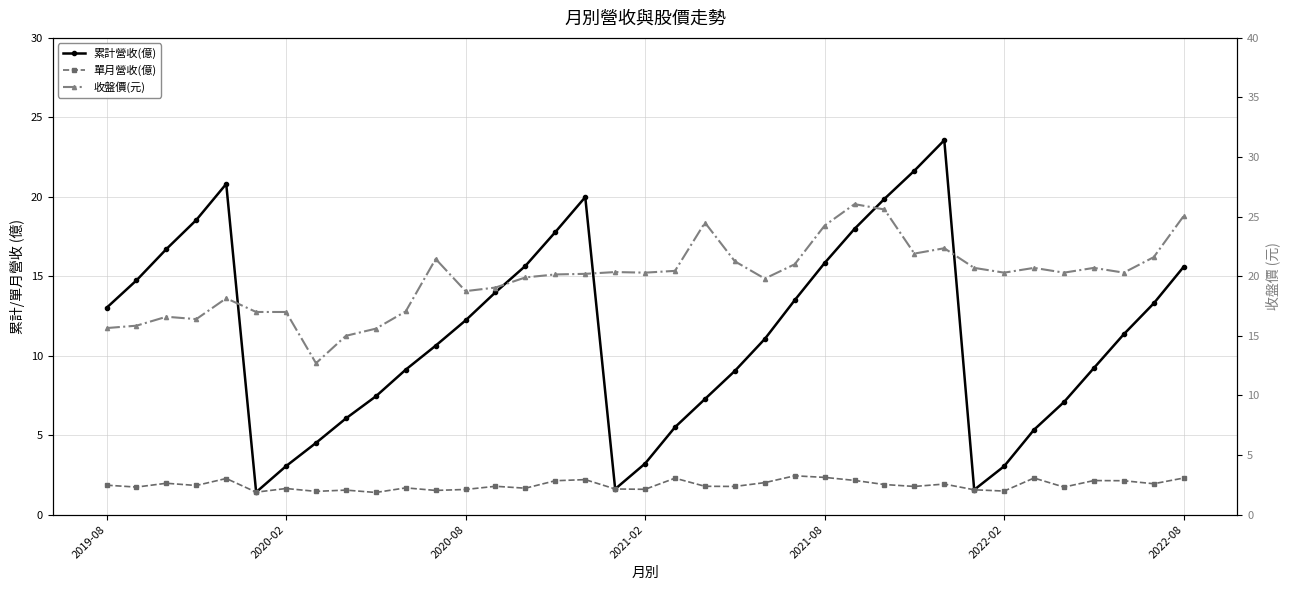

Which series has the largest total across all categories?

收盤價(元)